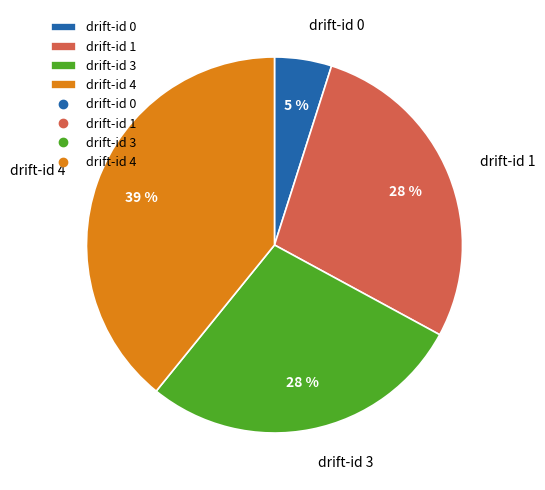

Between drift-id 4 and drift-id 0, which is larger?

drift-id 4